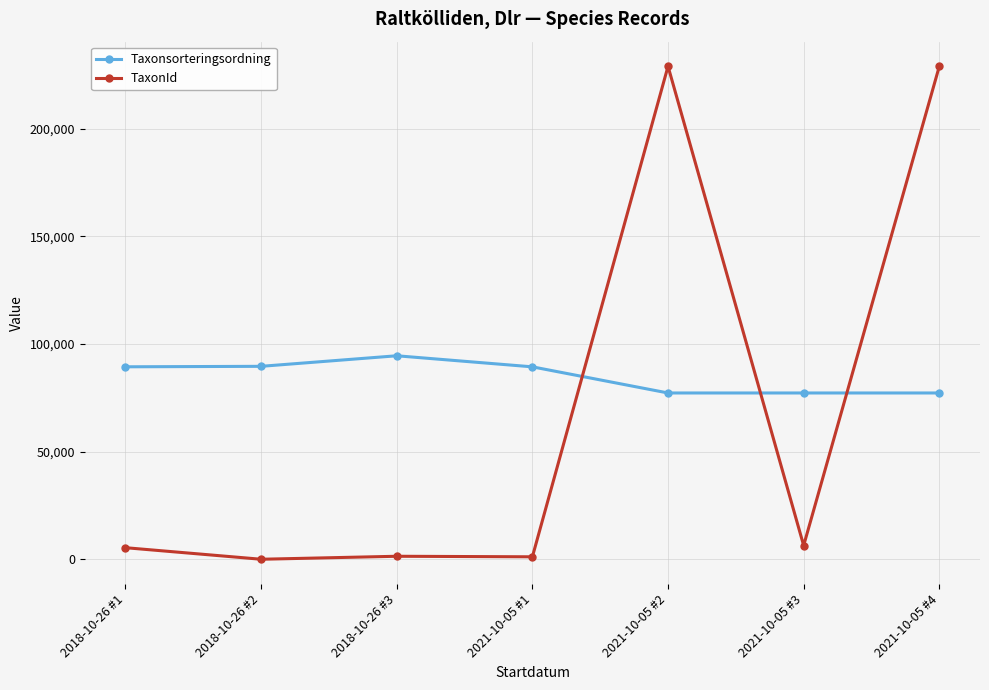

What is the label of the 6th point from the right?

2018-10-26 #2